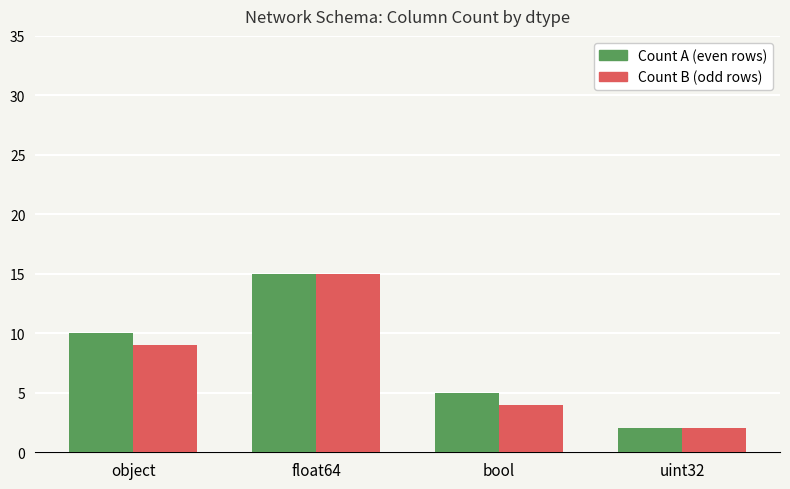

At which category is the sum across all series the highest?

float64